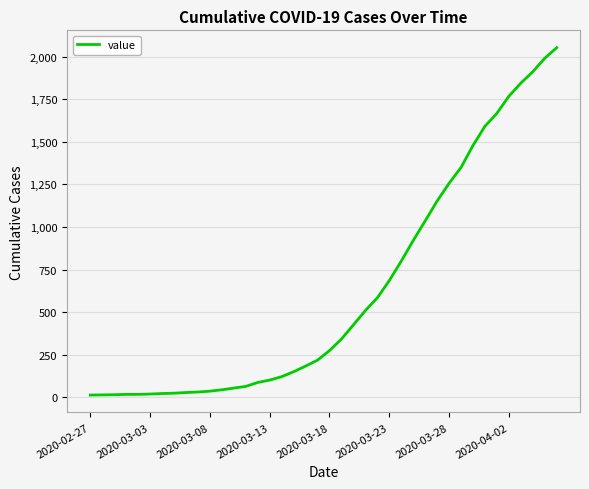

What is the difference between the maximum and minimum values?

2039